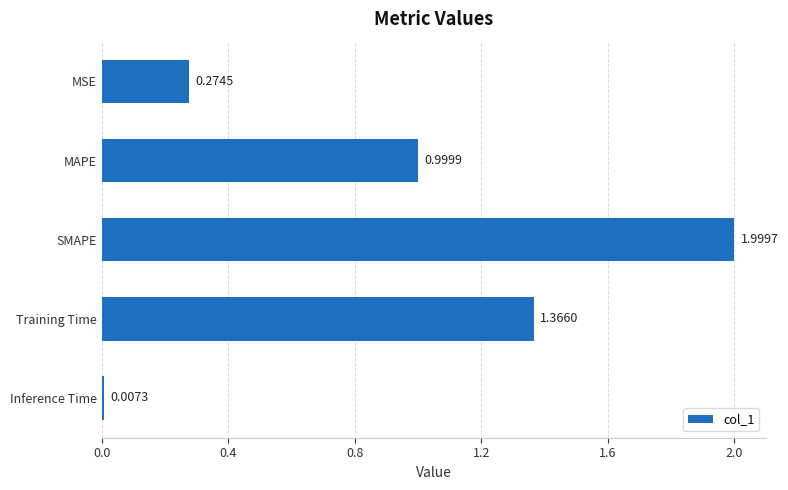

Are the bars horizontal?

Yes